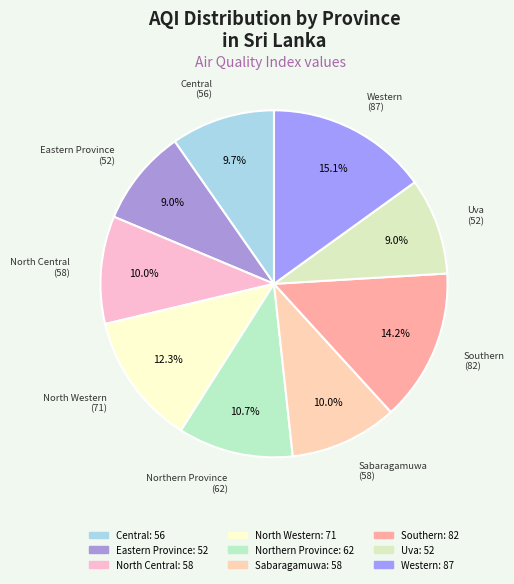

To the nearest percent, what percentage of the pie is North Central?

10%